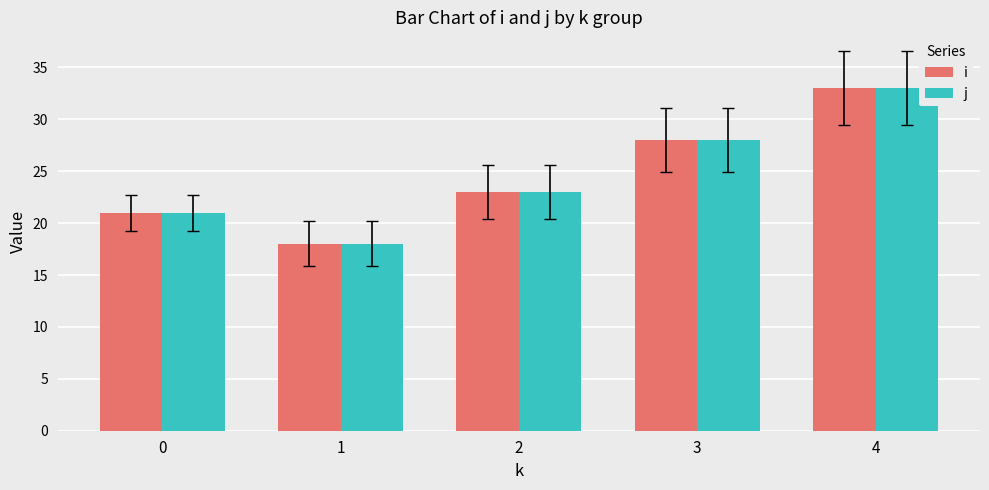

The i series shows 21 at 0. True or false?

True